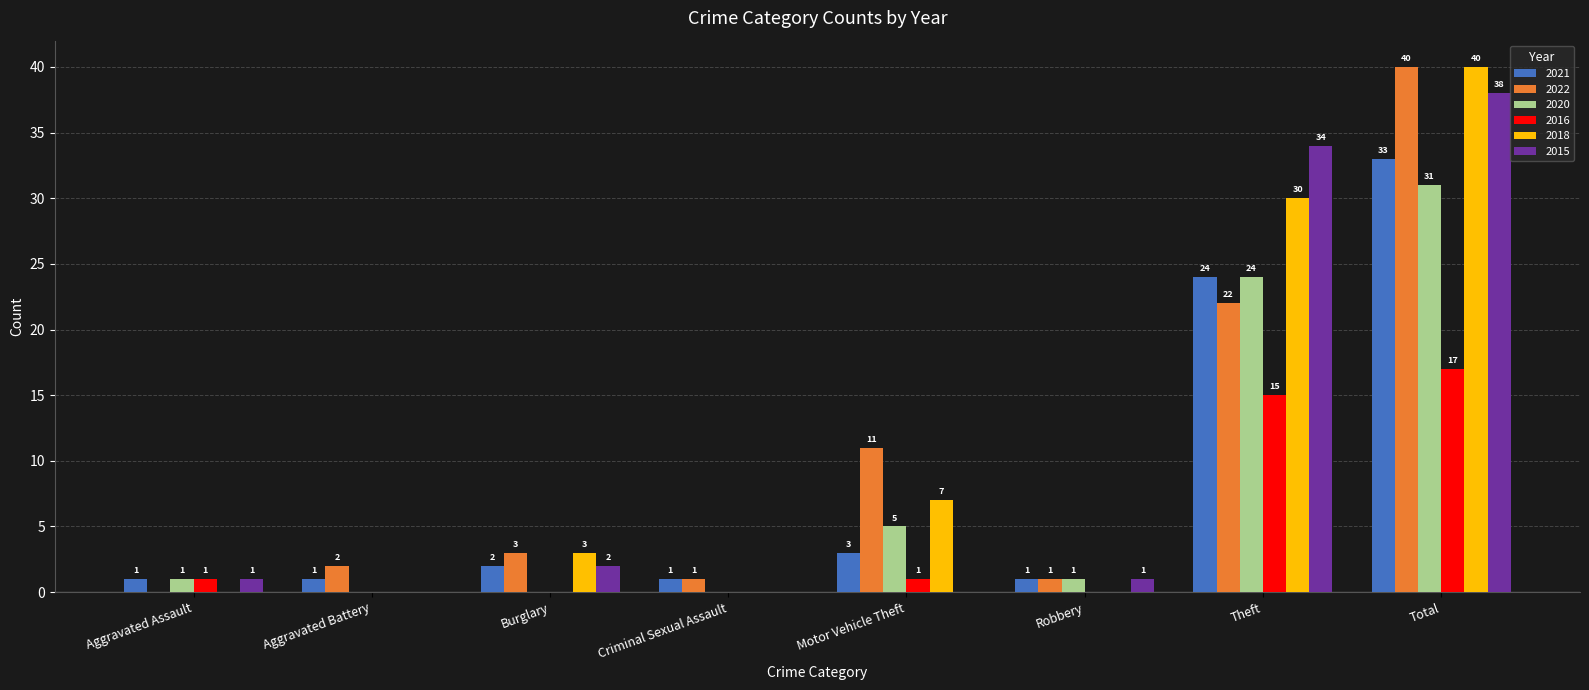

What is the total value across all series at Aggravated Assault?

4